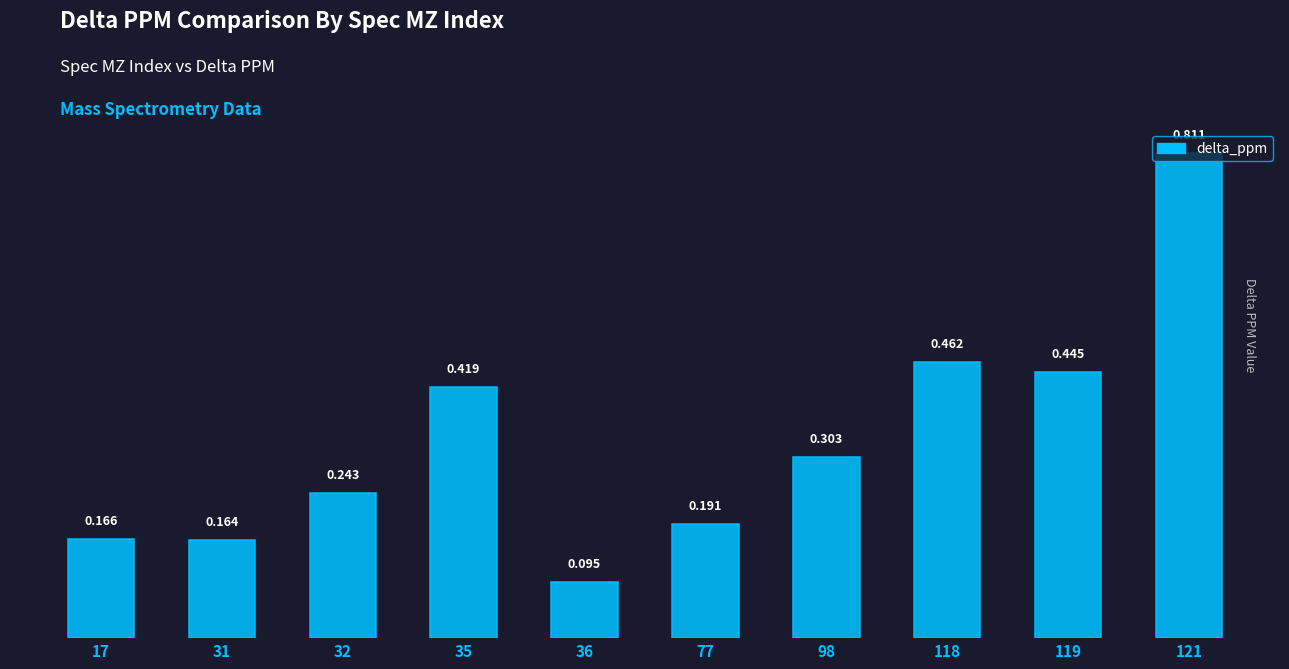

Which category has the highest value across all series?

121